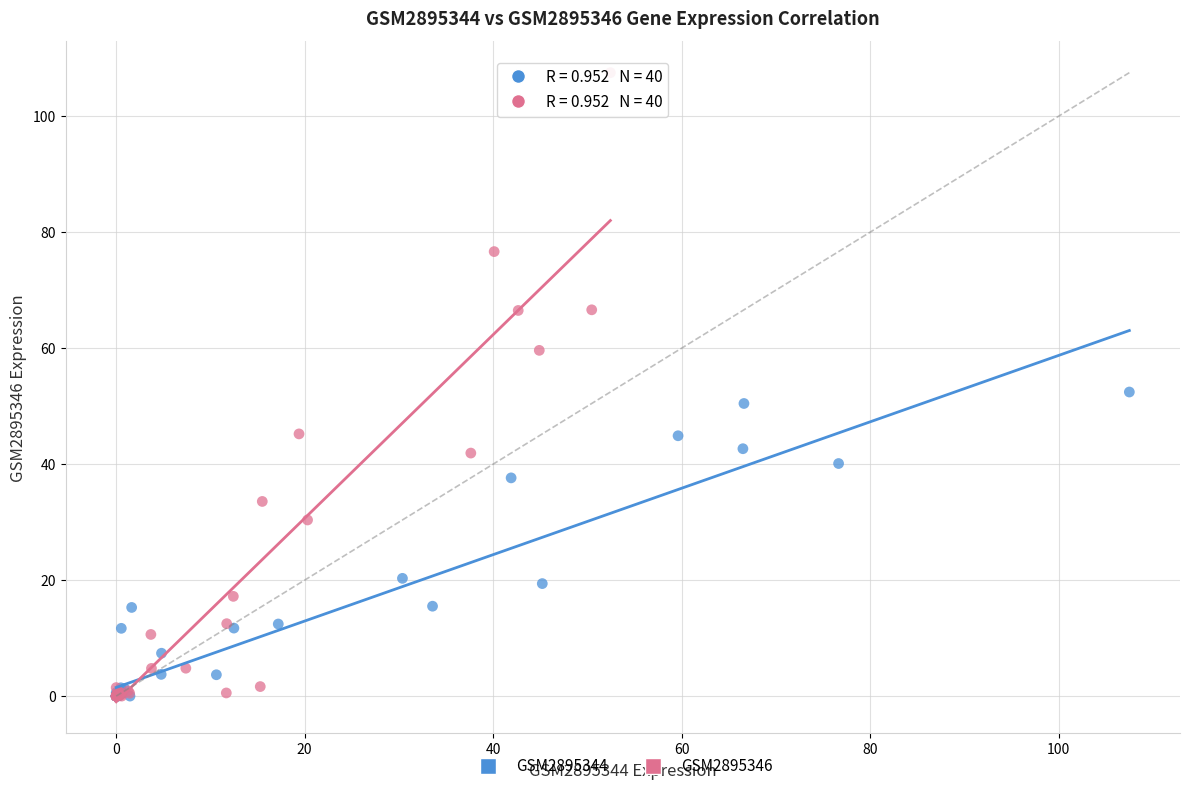

Which series has the widest spread of Y values?

GSM2895346